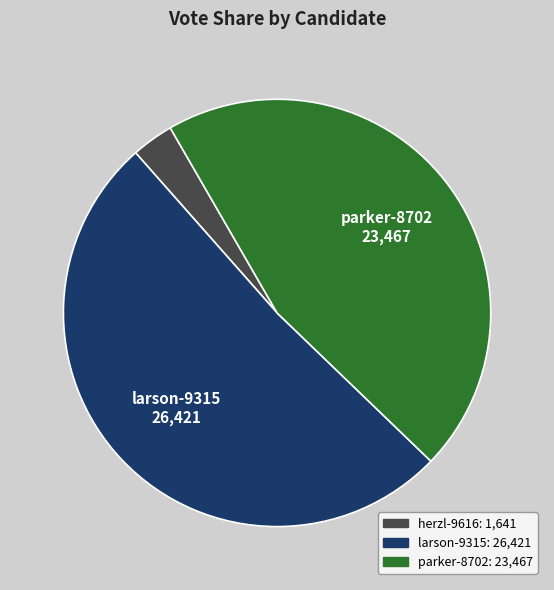

Does any single category account for the majority?

Yes